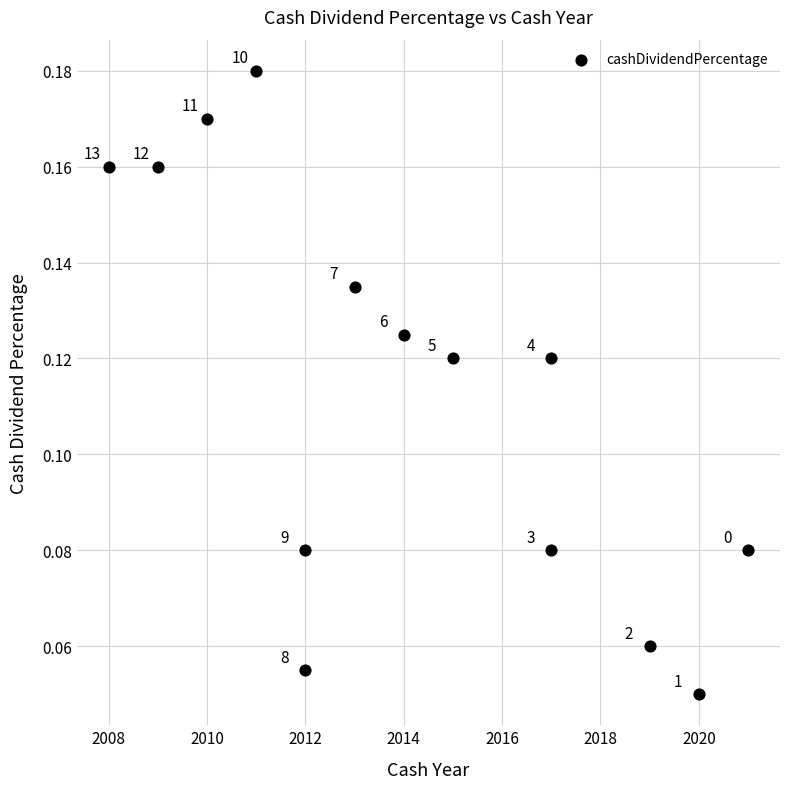

What is the range of X values (max minus min)?

13.0